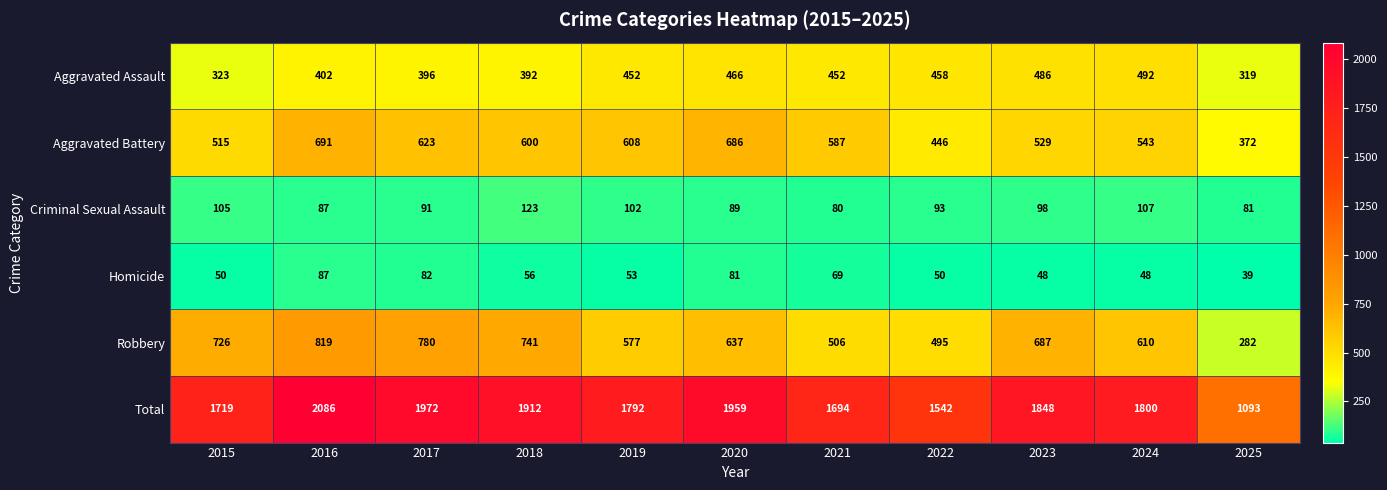

What is the difference between the Aggravated Battery values at 2018 and 2016?

91